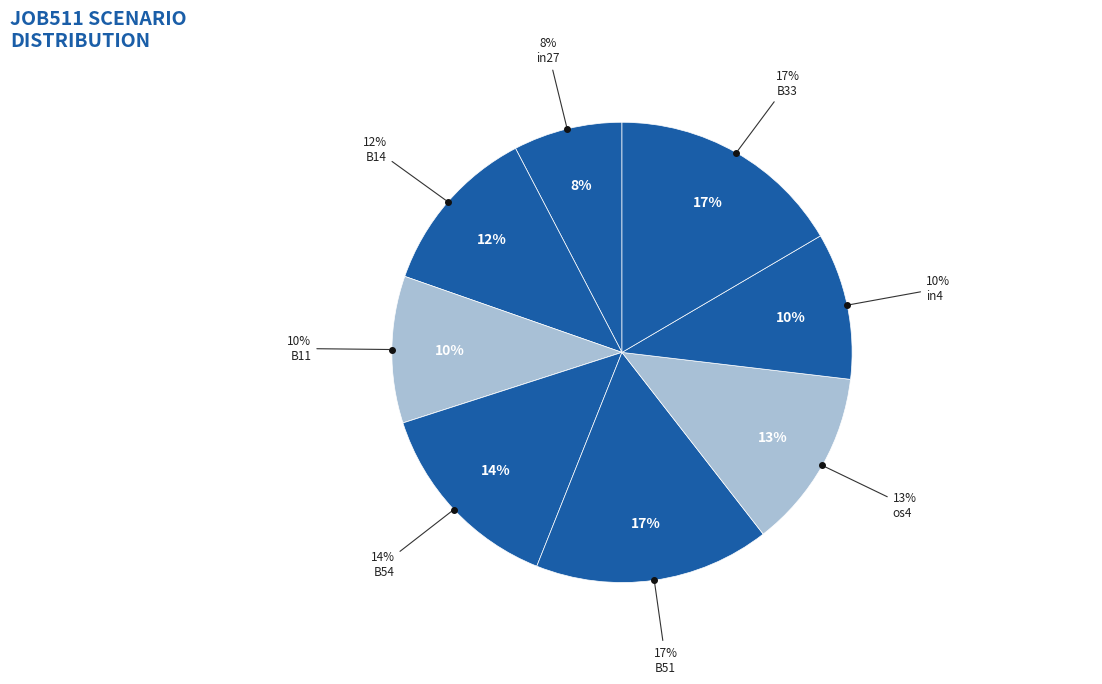

Is it true that B14 is 17% of the pie?

False